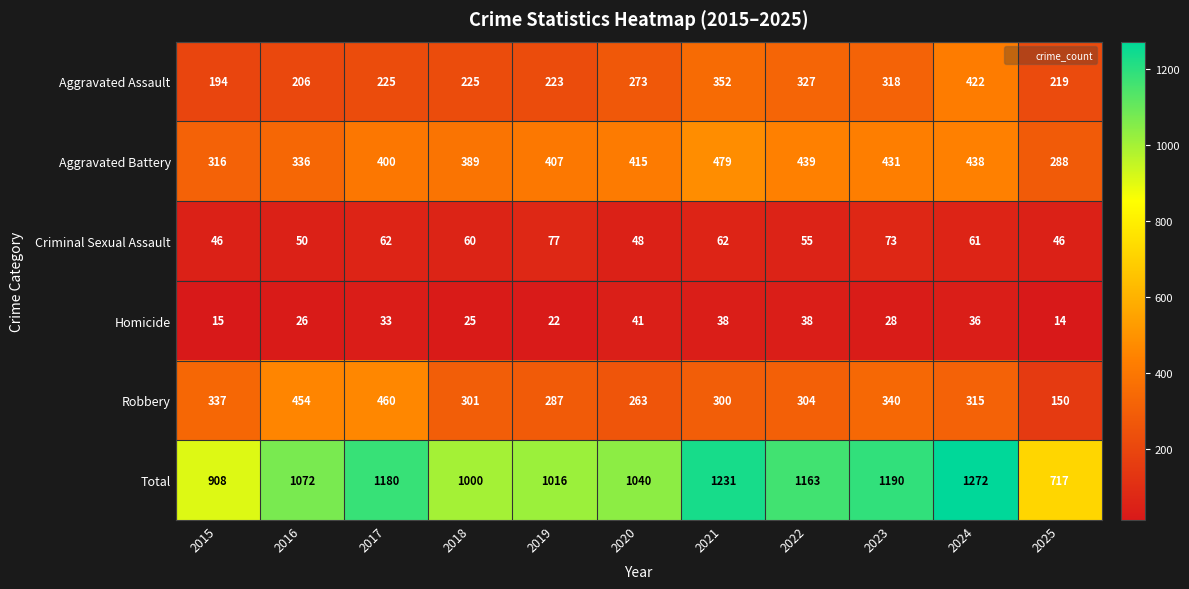

At how many categories does at least one series exceed 44?

11